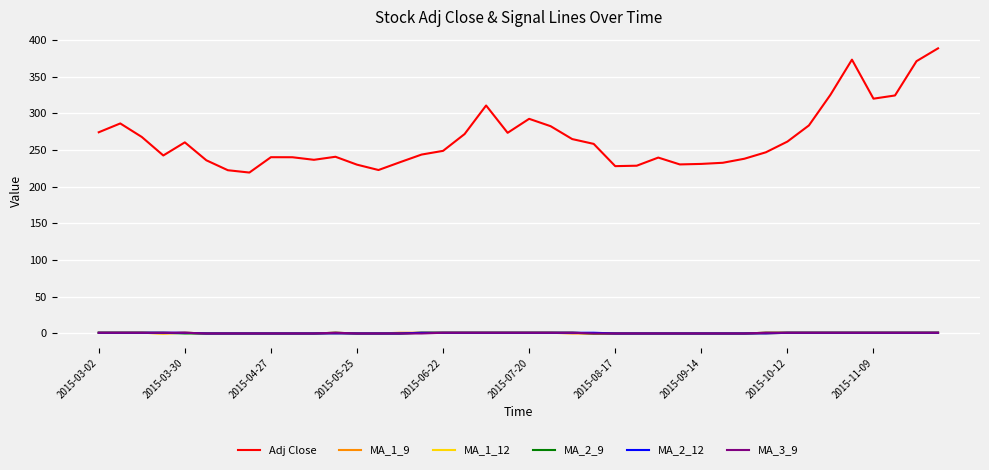

True or false: MA_3_9 and Adj Close cross at least once.

False